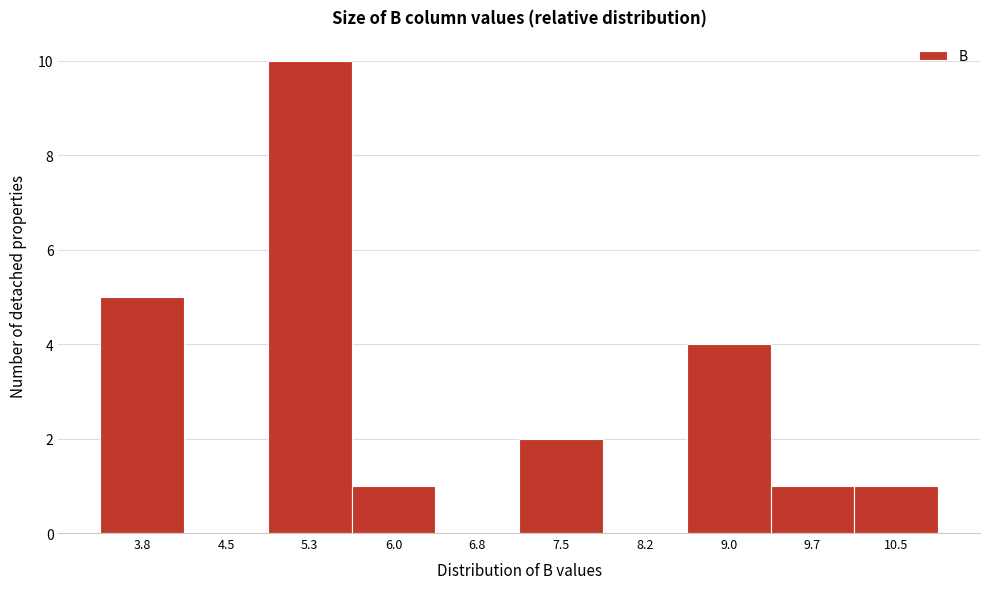

Reading right to left, what are all the values shown in this chart?

10.5=1	9.7=1	9.0=4	8.2=0	7.5=2	6.8=0	6.0=1	5.3=10	4.5=0	3.8=5